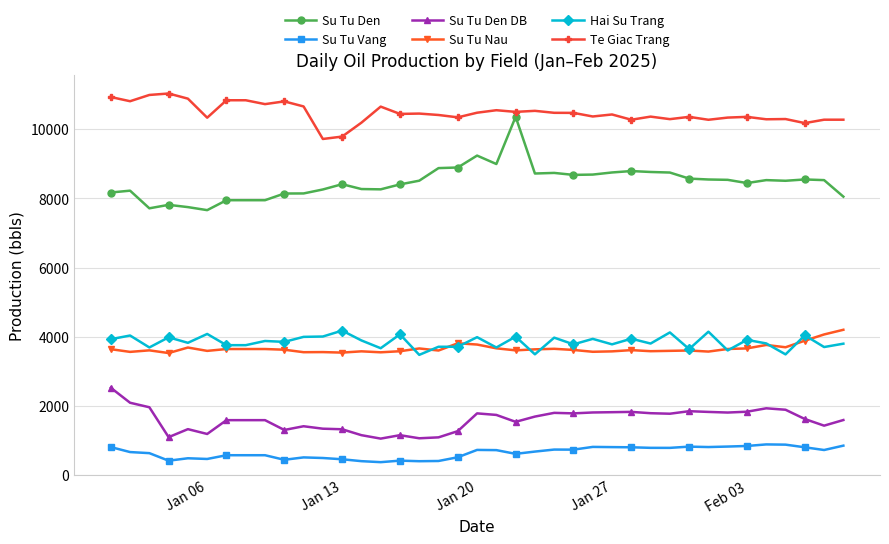

Does the chart display data point markers on the line(s)?

Yes